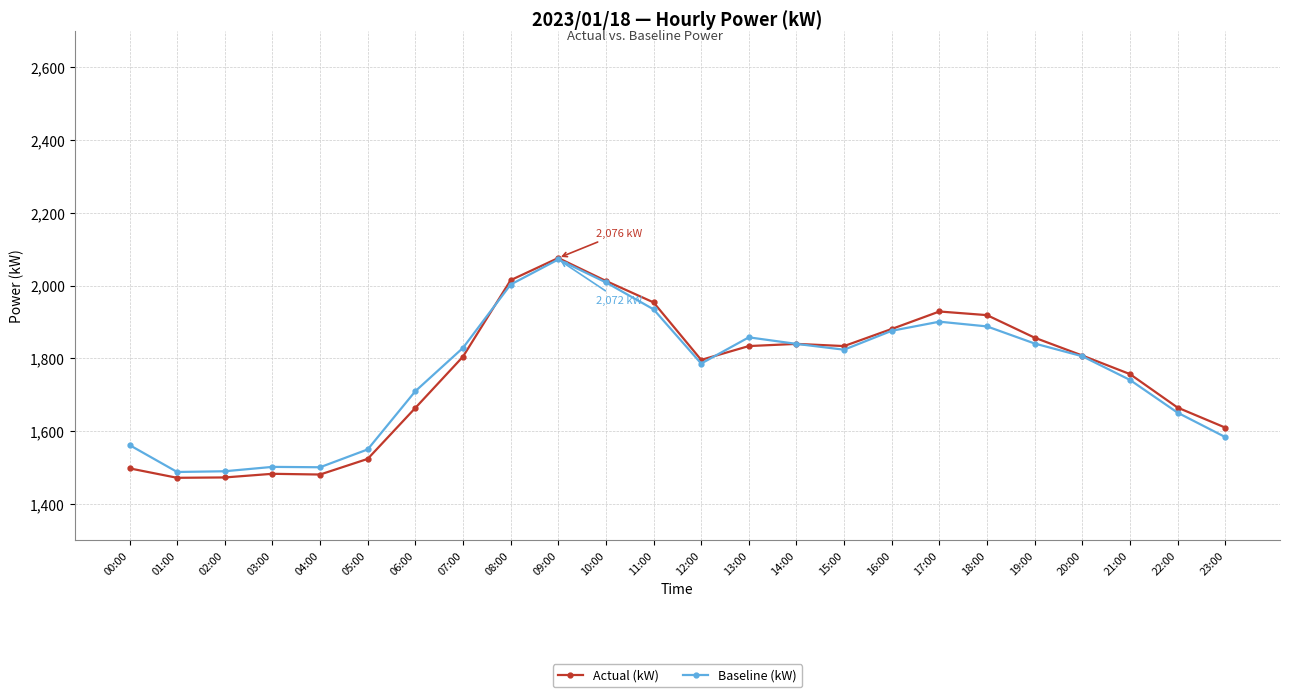

What is the spread (max minus min) of values at 21:00?

16